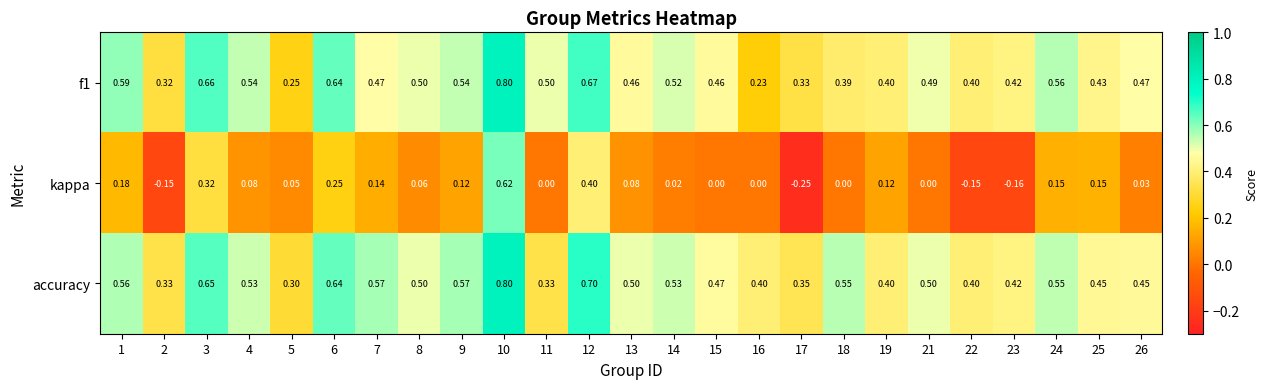

Which series changed the most between 1 and 6?

accuracy